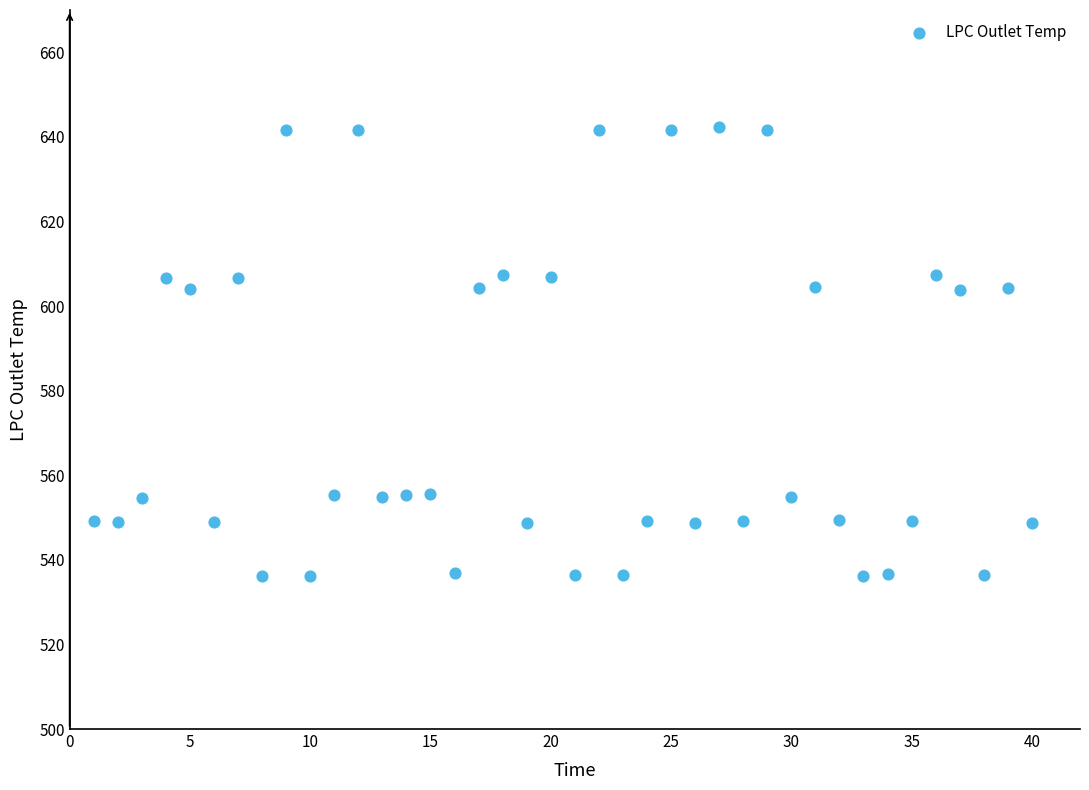

What is the range of Y values (max minus min)?

106.1